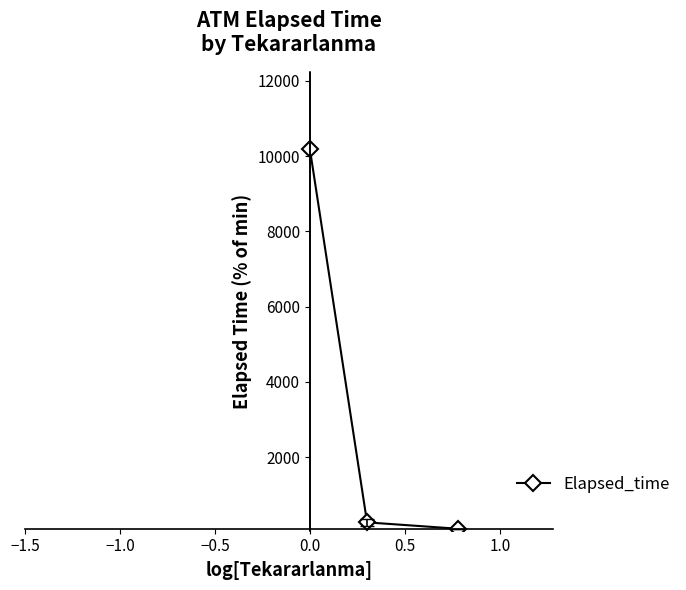

What is the maximum value shown in the chart?

10188.2